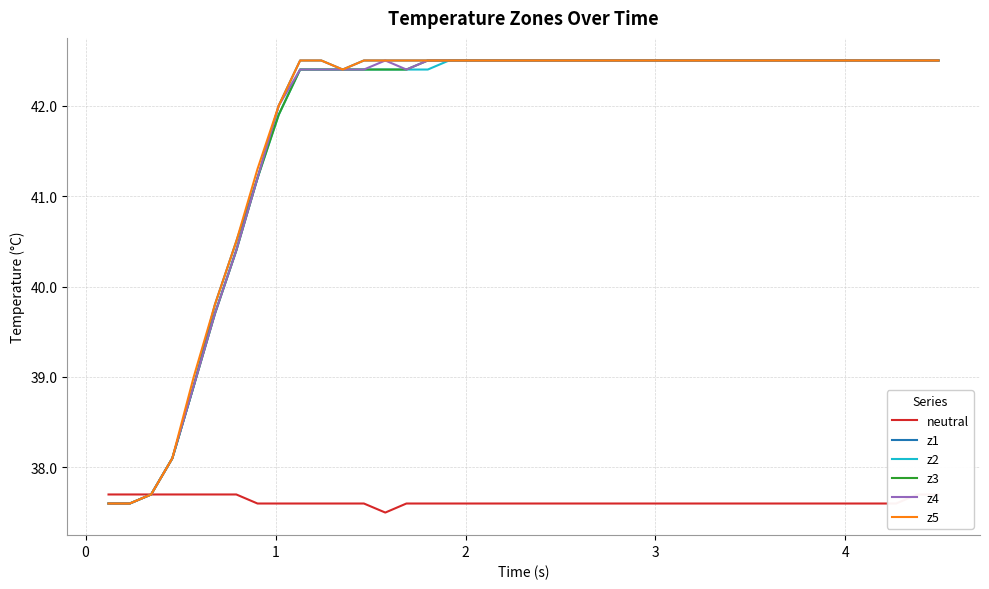

What is the minimum value for z3?

37.6